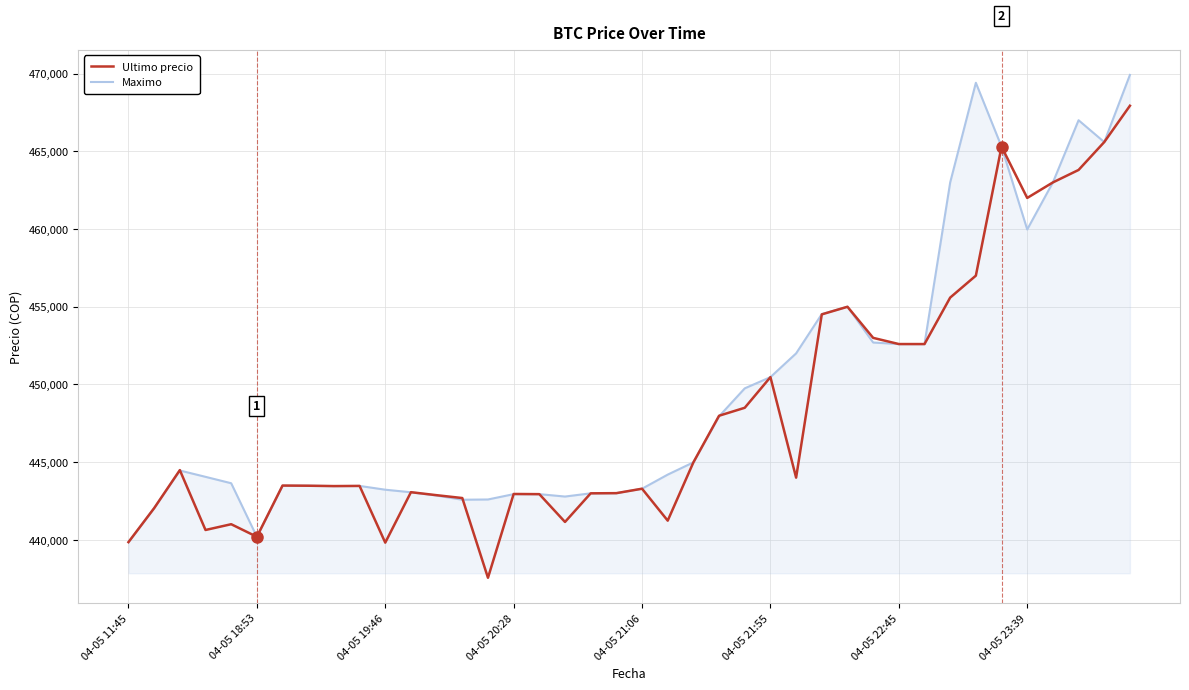

Rank the series by their maximum value, from highest to lowest.

Maximo, Ultimo precio